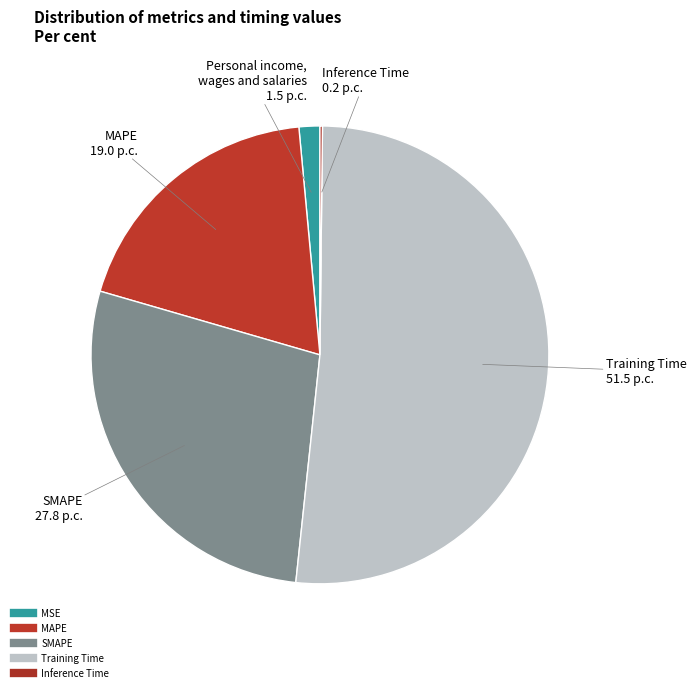

To the nearest percent, what is the difference between the largest and smallest slice percentages?

51%